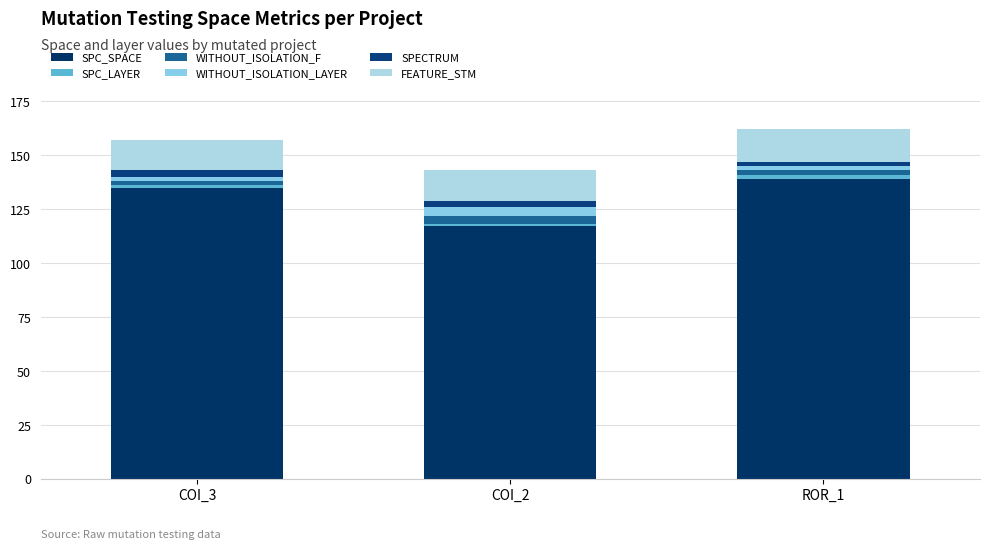

Count the number of data series in this chart.

6